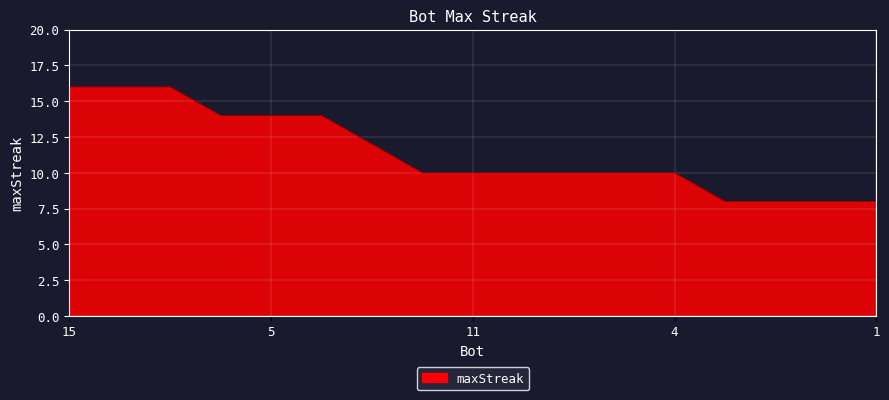

What is the difference between the maximum and minimum values?

8